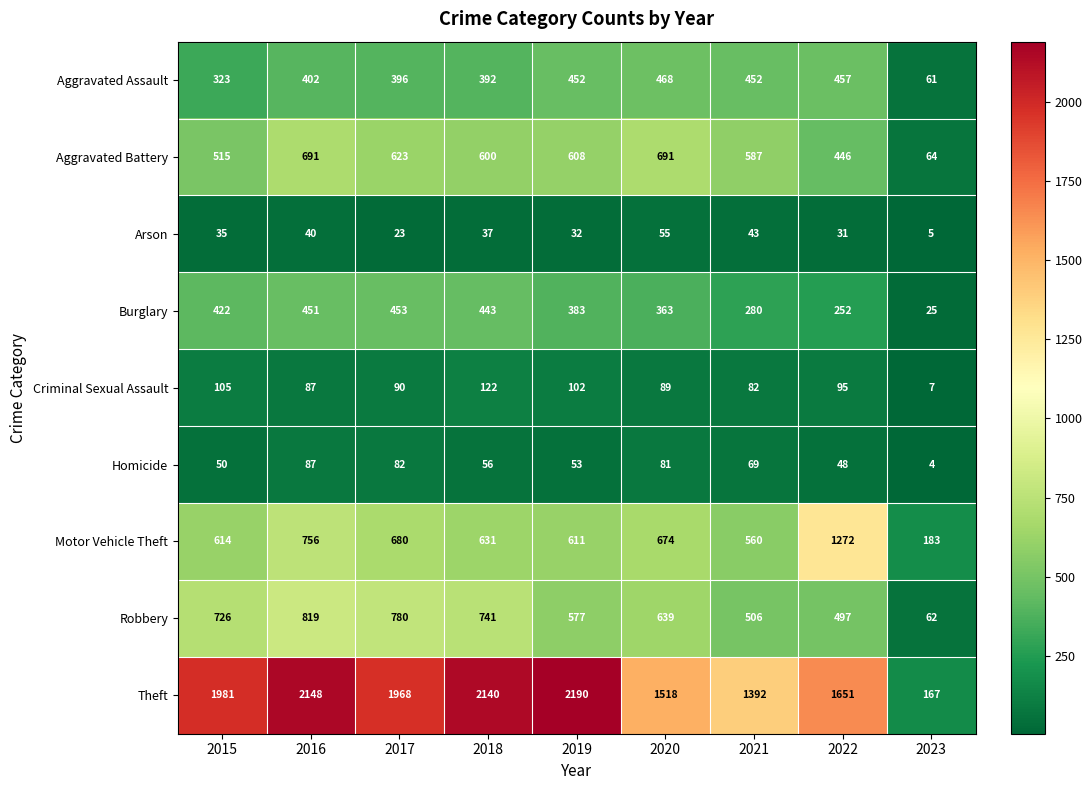

Which category has the highest value across all series?

2019